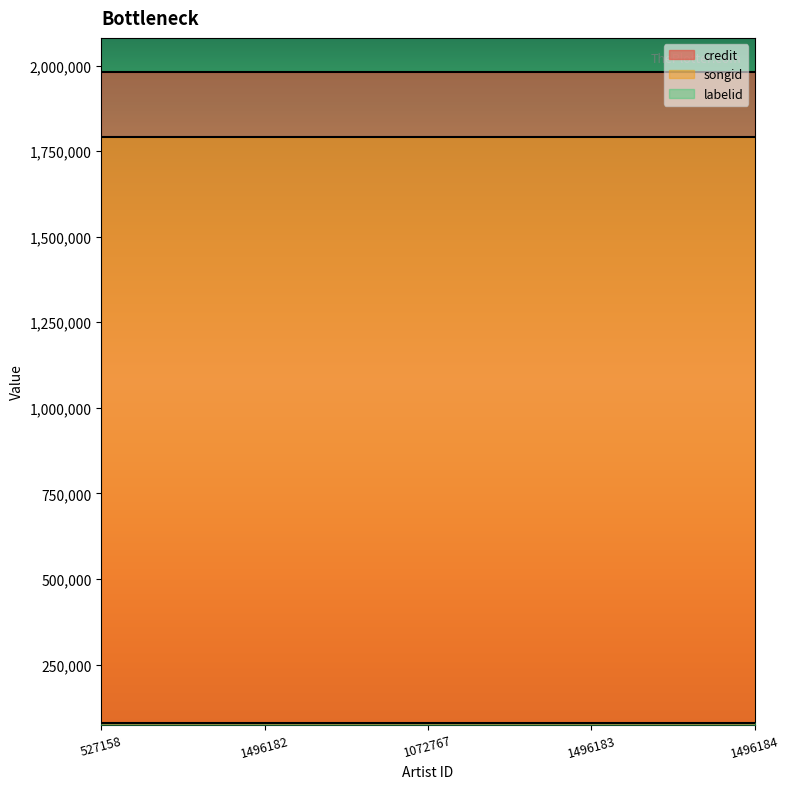

What is the label of the 3rd point from the right?

1072767